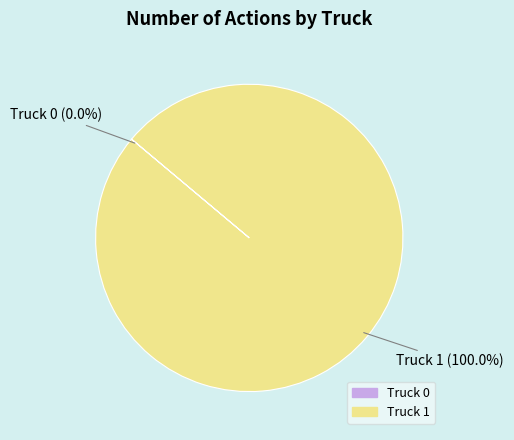

Which slice is the largest?

Truck 1